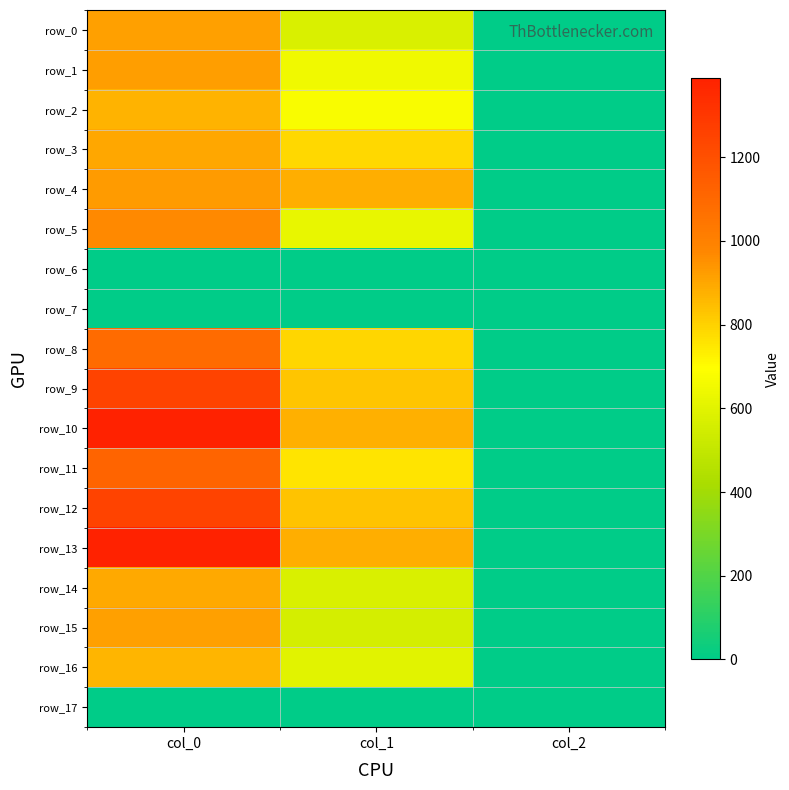

The value of row_4 at col_0 is 926.7. True or false?

True